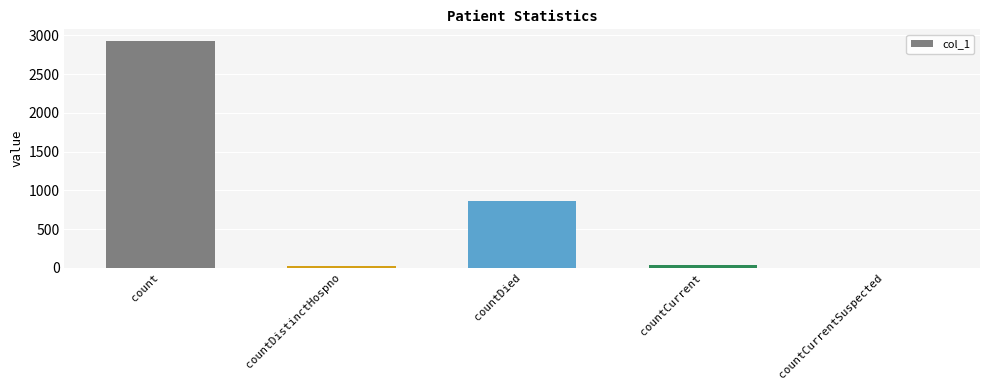

The value at countCurrentSuspected is 0. True or false?

True